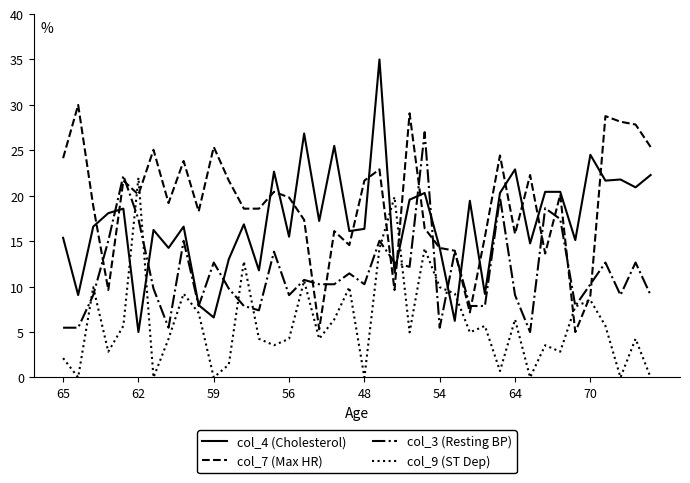

Which series has the largest total across all categories?

col_7 (Max HR)